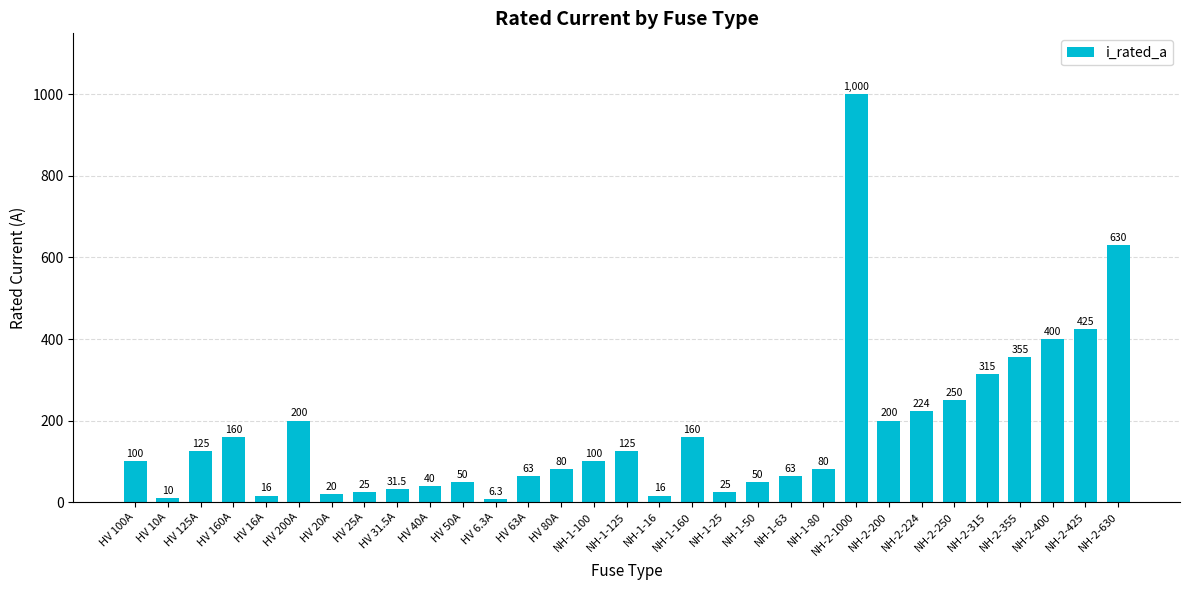

The chart shows a value of 200.0 at HV 200A. True or false?

True